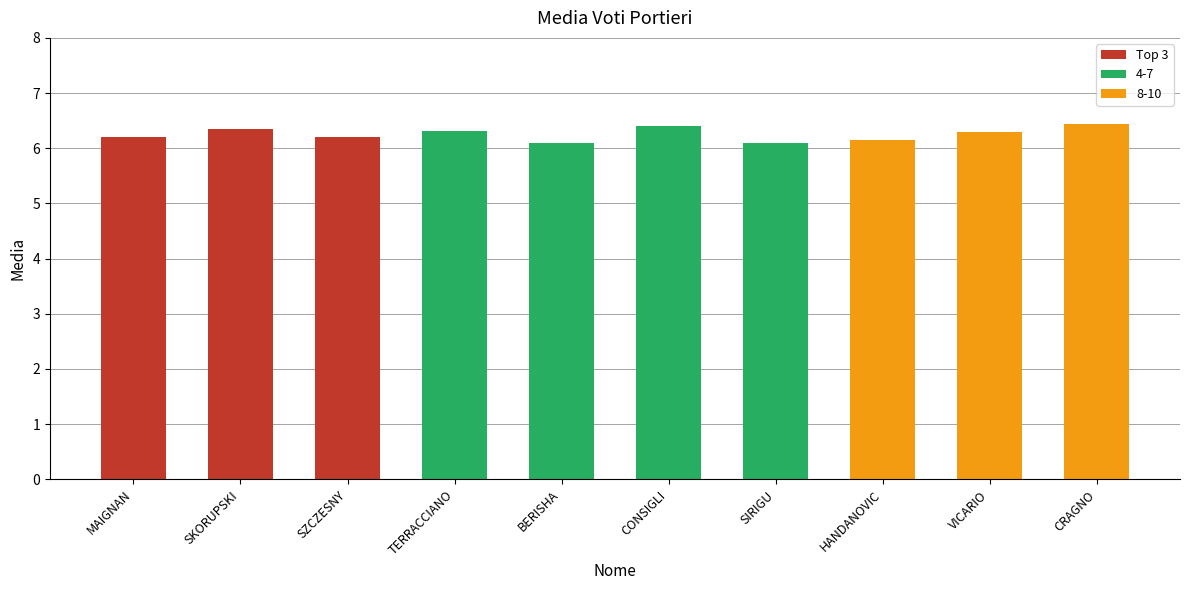

The chart shows a value of 6.4 at CRAGNO. True or false?

True